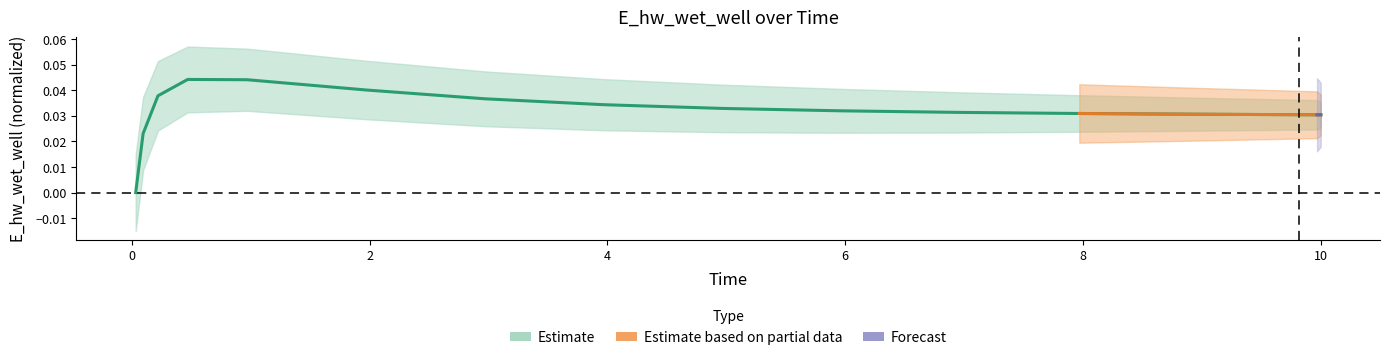

At which category does the data reach its first local peak?

0.46875